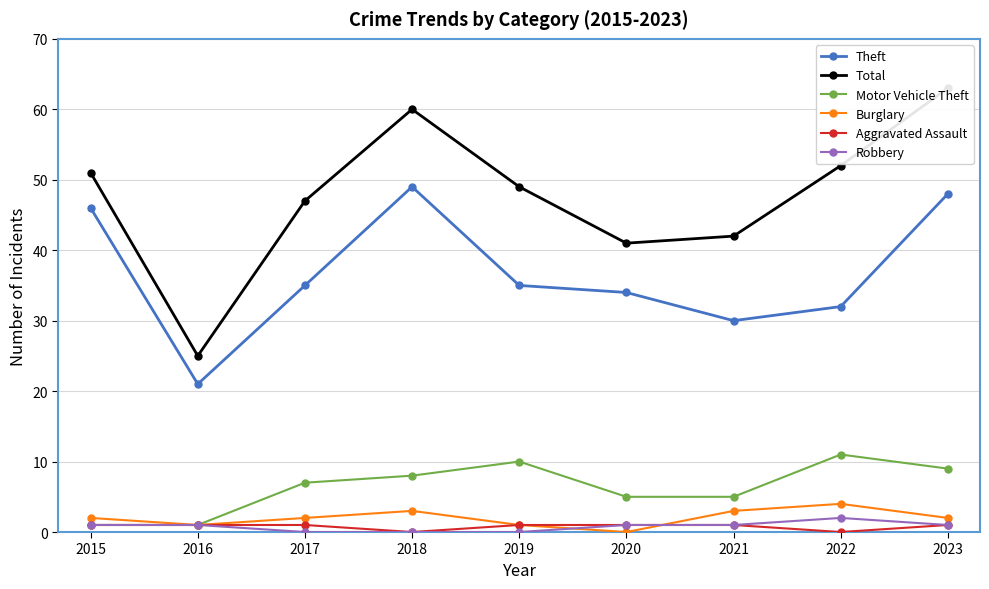

Reading right to left, list all the values displayed in this chart.

Theft: 2023=48	2022=32	2021=30	2020=34	2019=35	2018=49	2017=35	2016=21	2015=46
Total: 2023=63	2022=52	2021=42	2020=41	2019=49	2018=60	2017=47	2016=25	2015=51
Motor Vehicle Theft: 2023=9	2022=11	2021=5	2020=5	2019=10	2018=8	2017=7	2016=1	2015=1
Burglary: 2023=2	2022=4	2021=3	2020=0	2019=1	2018=3	2017=2	2016=1	2015=2
Aggravated Assault: 2023=1	2022=0	2021=1	2020=1	2019=1	2018=0	2017=1	2016=1	2015=1
Robbery: 2023=1	2022=2	2021=1	2020=1	2019=0	2018=0	2017=0	2016=1	2015=1